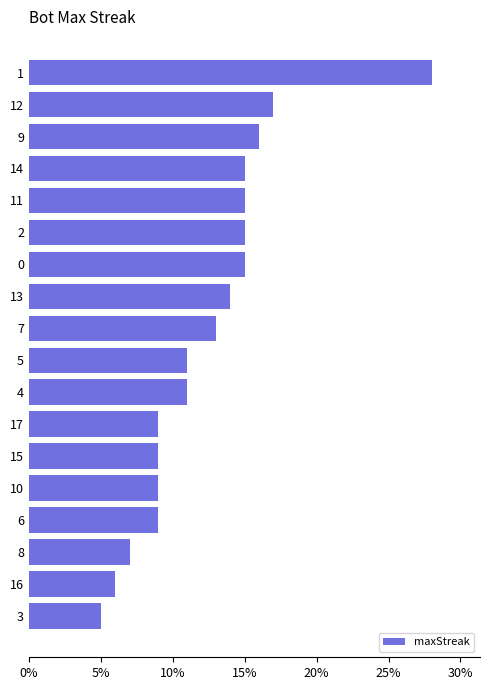

What value does the data have at 11, to the nearest 10?

20